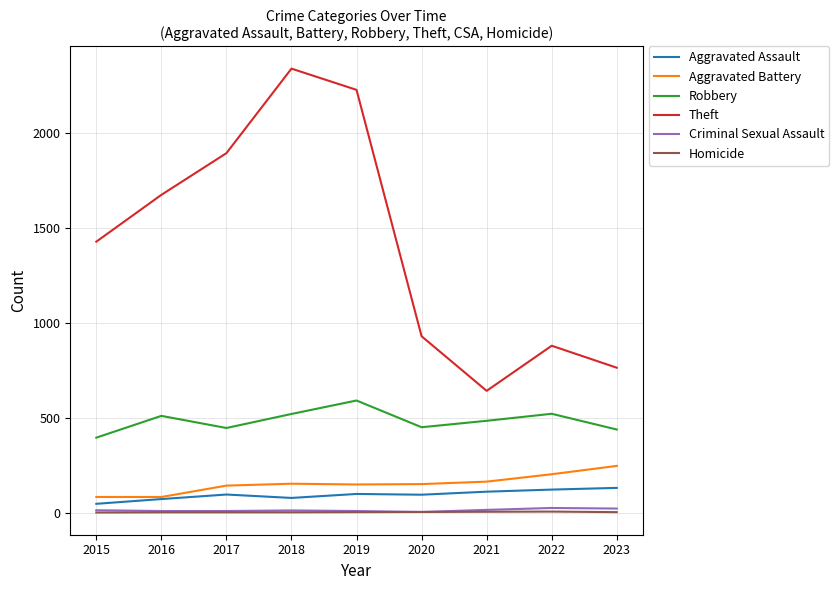

Is it true that Criminal Sexual Assault equals 24 at 2022?

True